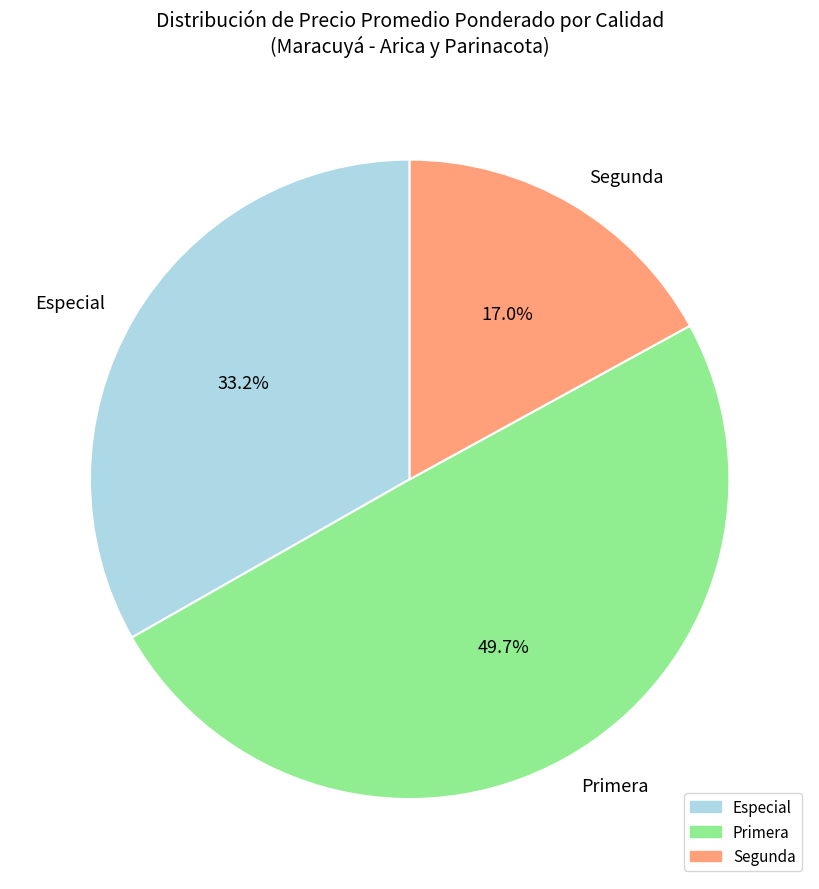

Which slice is the smallest?

Segunda